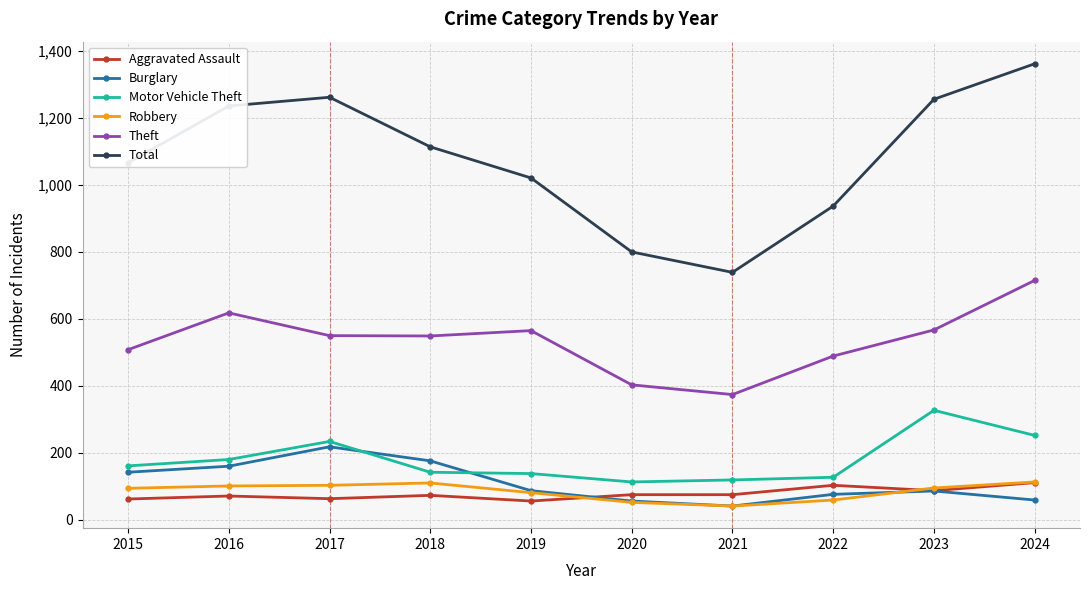

Rank the series at 2022 from lowest to highest value.

Robbery, Burglary, Aggravated Assault, Motor Vehicle Theft, Theft, Total